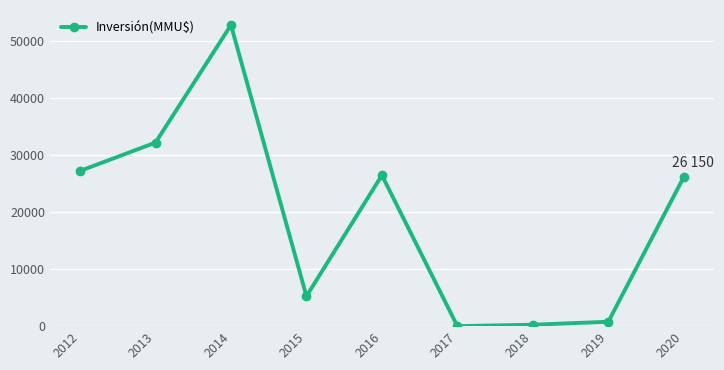

At which category does the data reach its first local peak?

2014